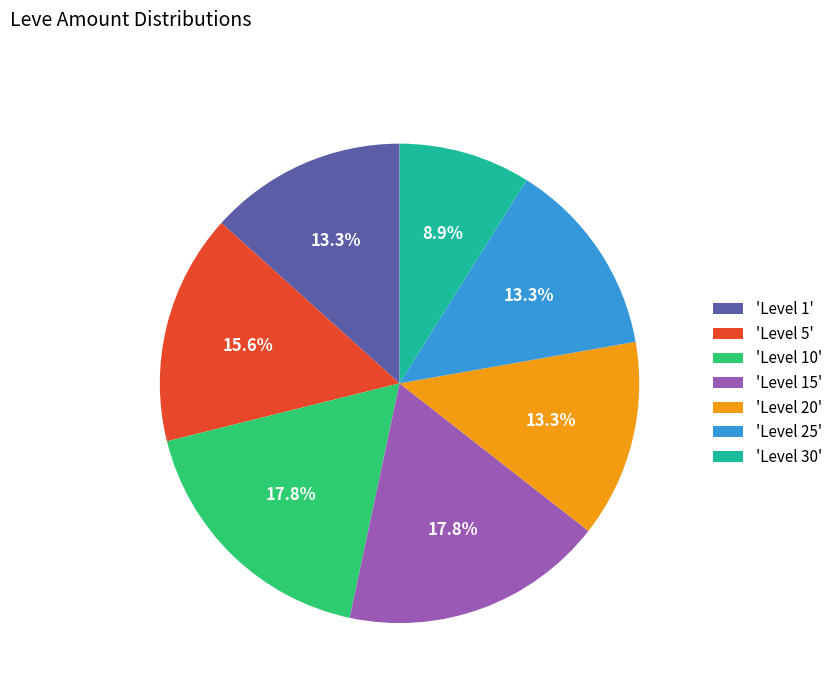

How many slices are in this pie chart?

7